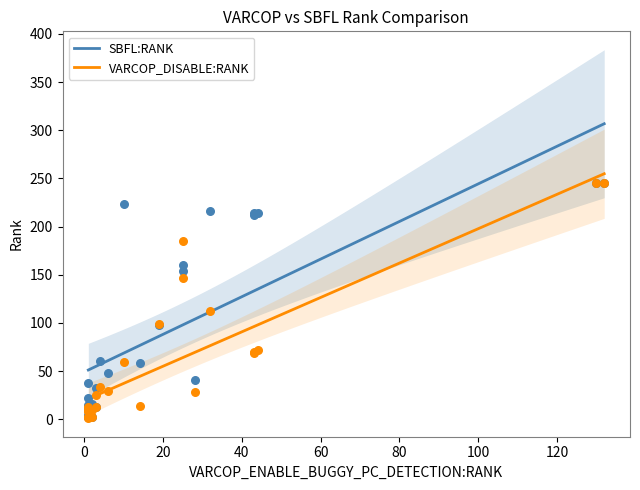

Is the value of SBFL:RANK at ID_36 greater than the value of VARCOP_ENABLE_BUGGY_PC_DETECTION:RANK at ID_135?

Yes